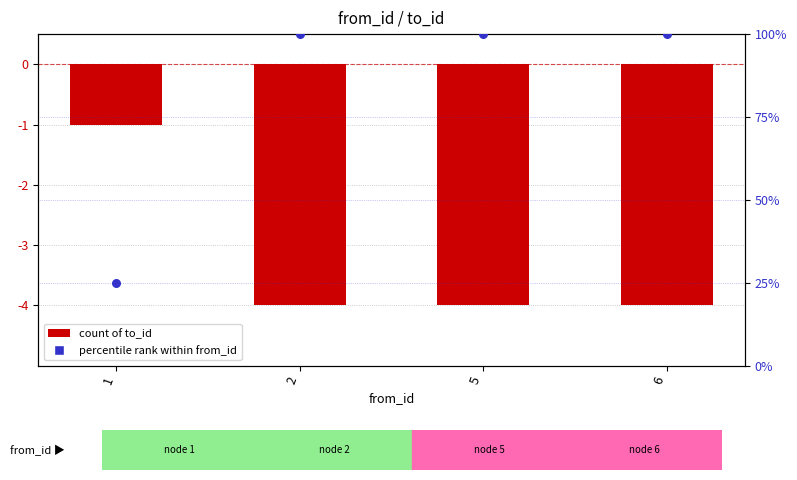

At which category is the sum across all series the highest?

2